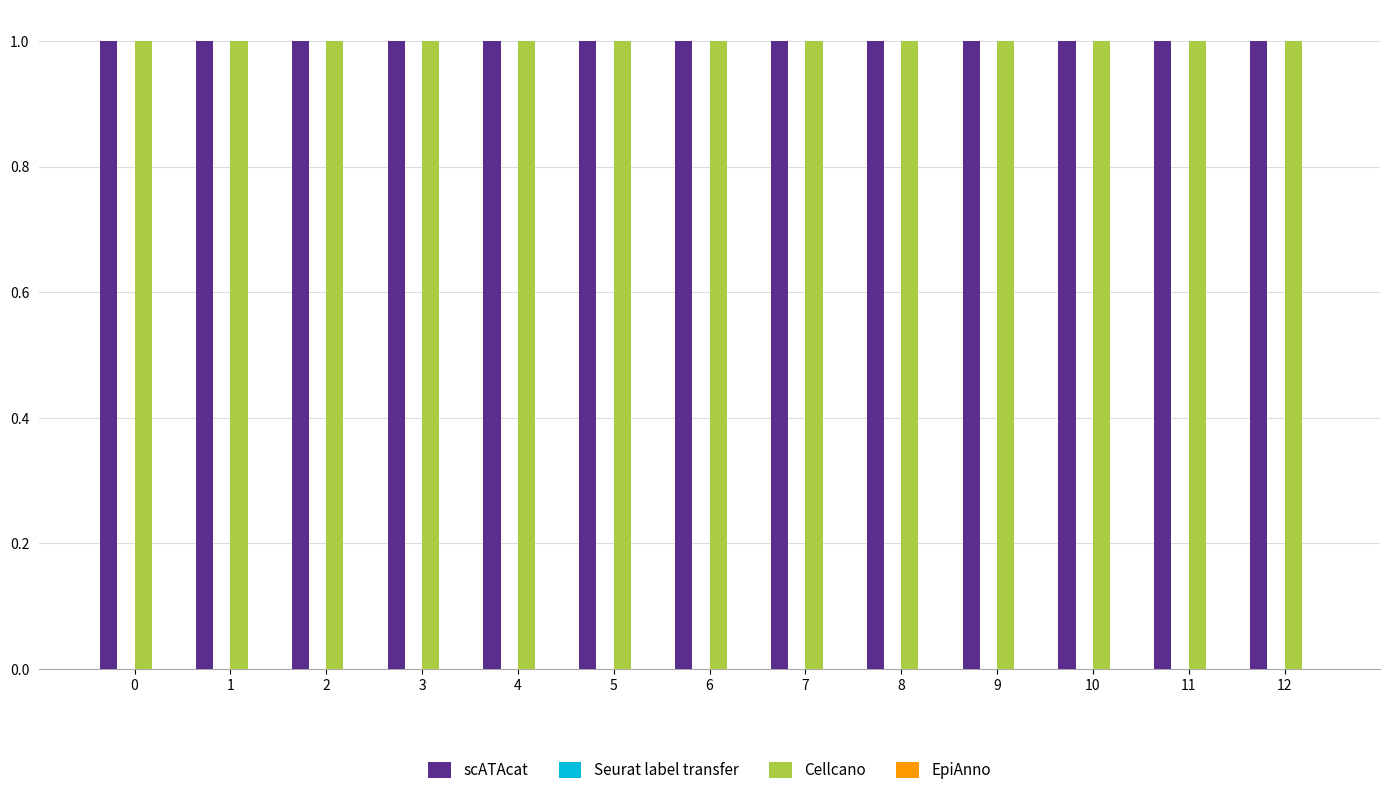

What is the sum of all Cellcano values?

13.0